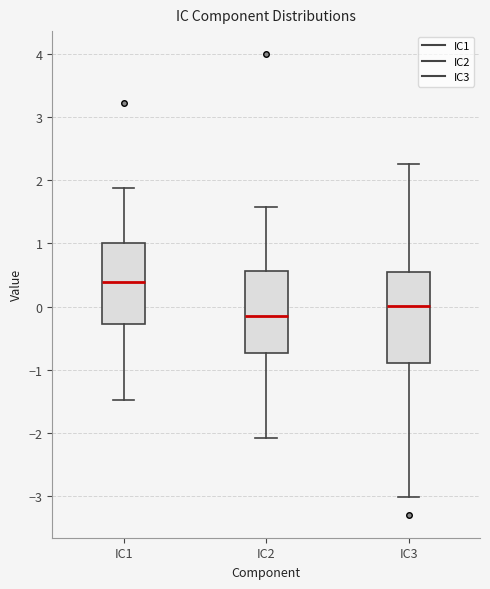

Reading left to right, transcribe this box plot: for each box, give where its median line is, the range the box spans, and where its two whiskers end, as read against the y-axis. The values are not printed on the chart, so give them approximately, as read against the axis.

IC1: median 0.4, box -0.3 to 1.0, whiskers -1.5 to 1.9
IC2: median -0.1, box -0.7 to 0.6, whiskers -2.1 to 1.6
IC3: median 0.0, box -0.9 to 0.5, whiskers -3.0 to 2.2